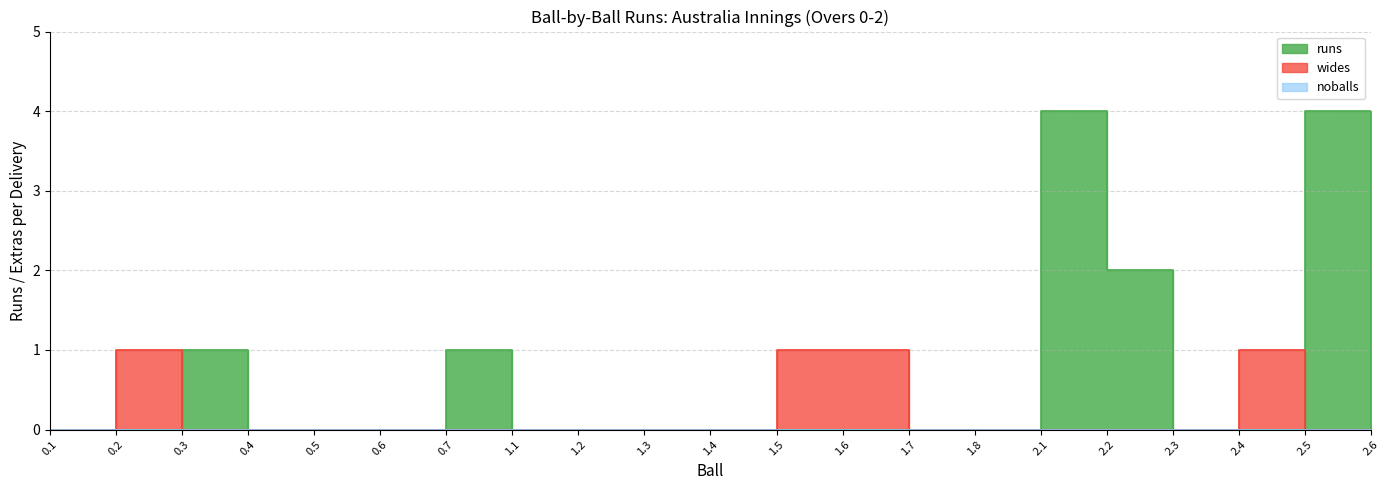

What position from the right is 1.4?

11